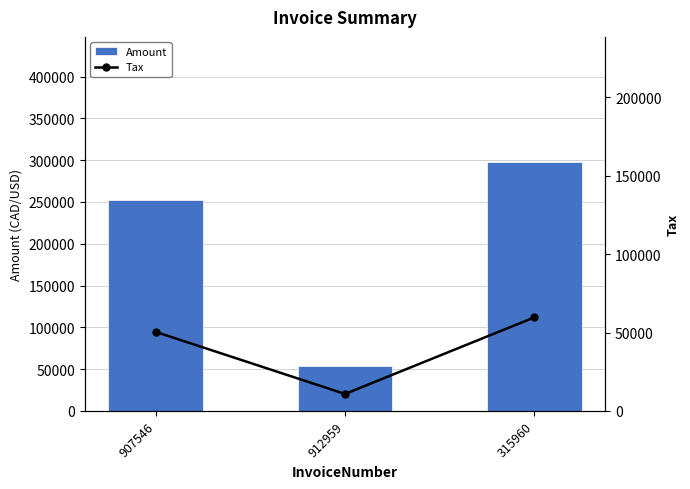

What is the difference between the Amount values at 907546 and 315960?

46290